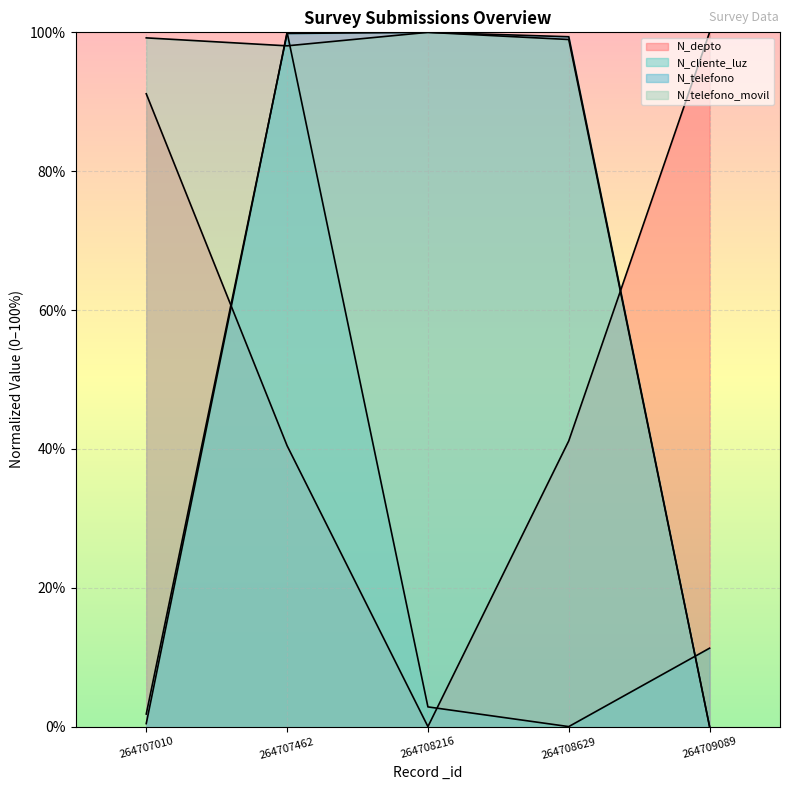

What is the maximum value shown in the chart?

100.0